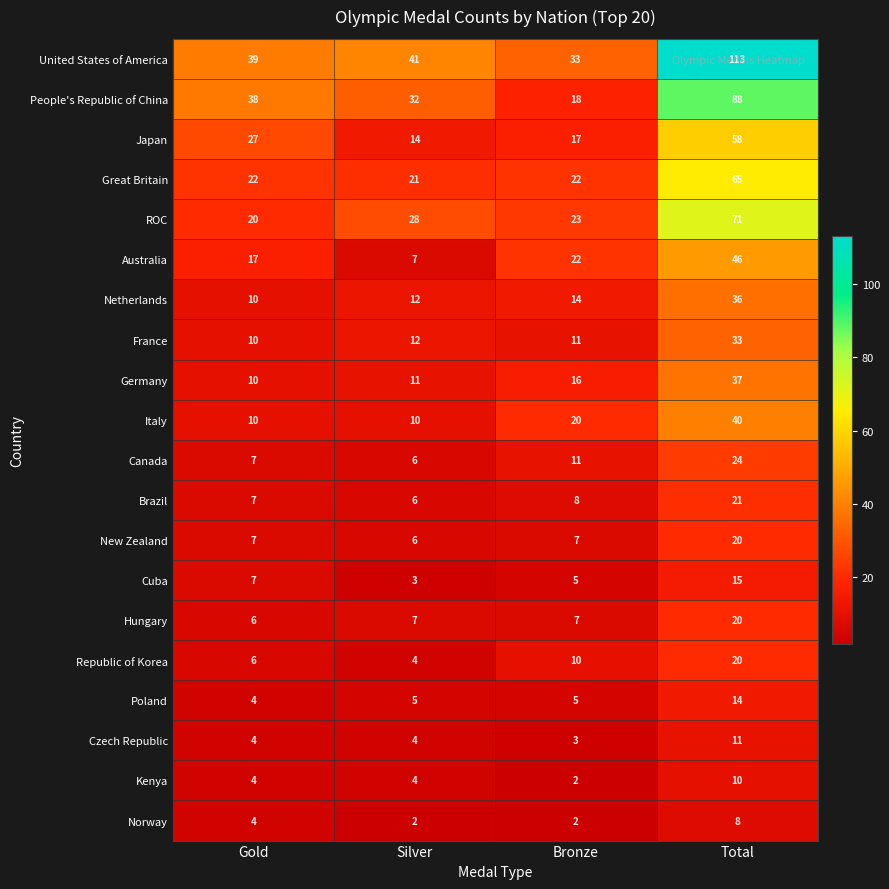

Is it true that Germany equals 65 at Total?

False